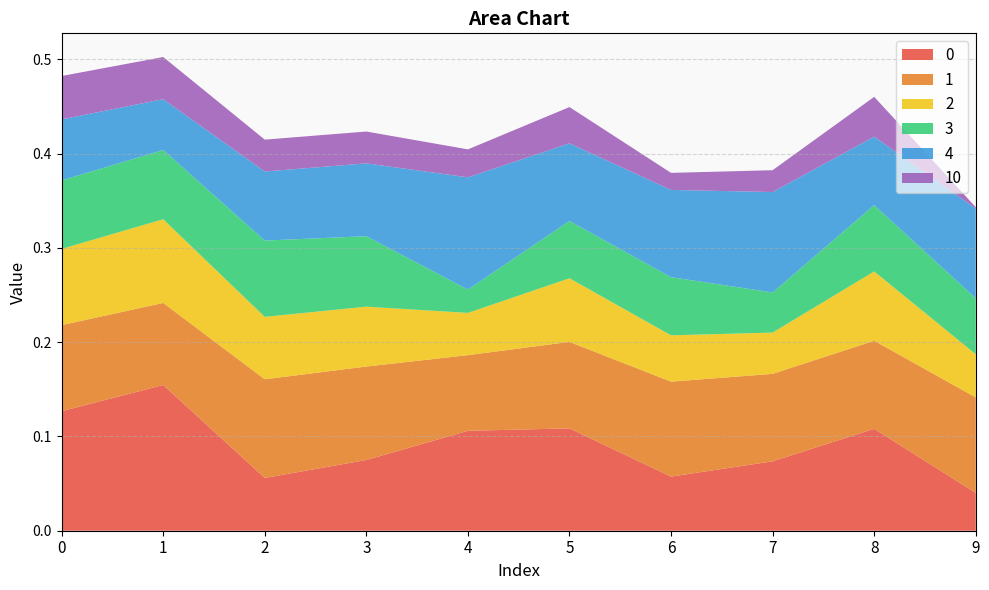

Reading left to right, extract all data points from this chart.

0: 0.1	0.2	0.1	0.1	0.1	0.1	0.1	0.1	0.1	0.0
1: 0.1	0.1	0.1	0.1	0.1	0.1	0.1	0.1	0.1	0.1
2: 0.1	0.1	0.1	0.1	0.0	0.1	0.0	0.0	0.1	0.0
3: 0.1	0.1	0.1	0.1	0.0	0.1	0.1	0.0	0.1	0.1
4: 0.1	0.1	0.1	0.1	0.1	0.1	0.1	0.1	0.1	0.1
10: 0.0	0.0	0.0	0.0	0.0	0.0	0.0	0.0	0.0	0.0